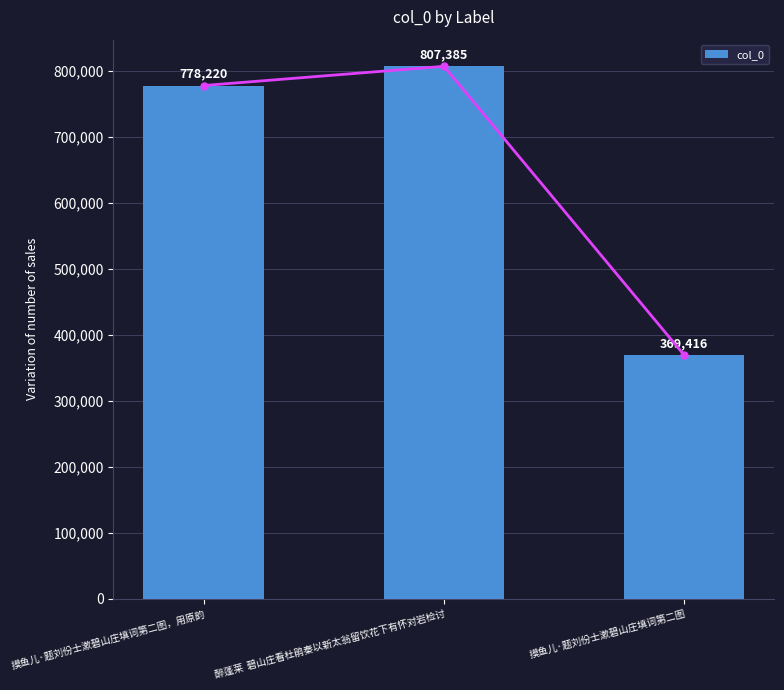

What is the label of the 3rd bar from the left?

摸鱼儿·题刘份士漱碧山庄填词第二图